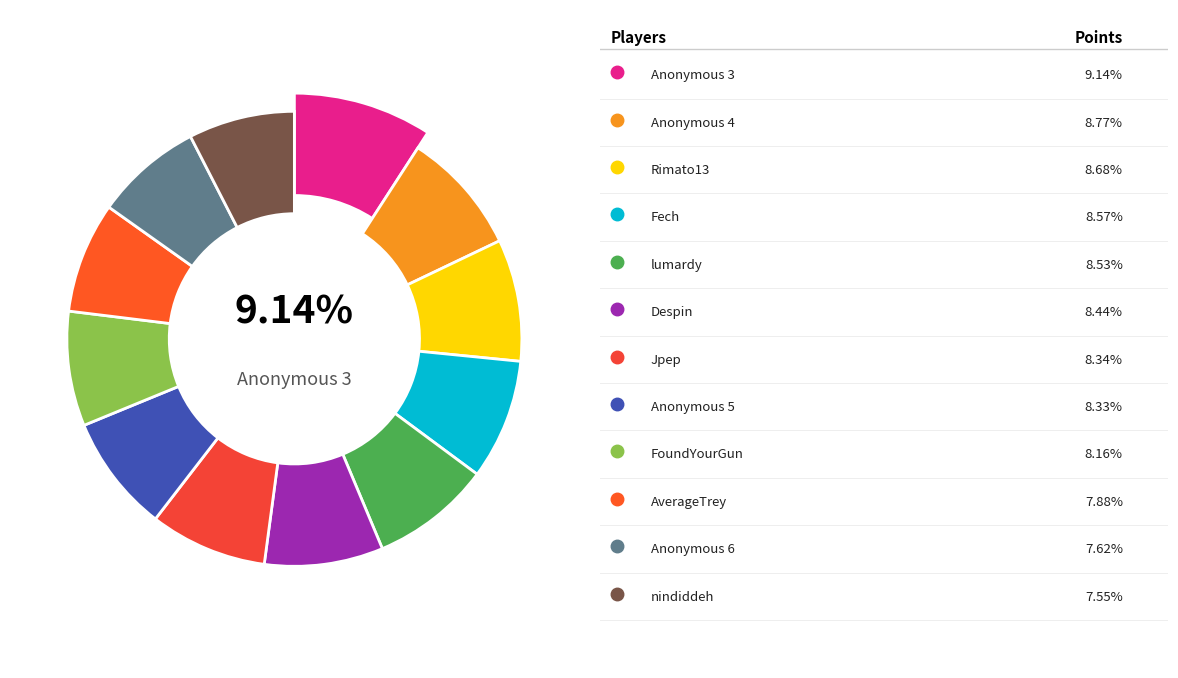

Which category has the smallest portion of the pie?

nindiddeh